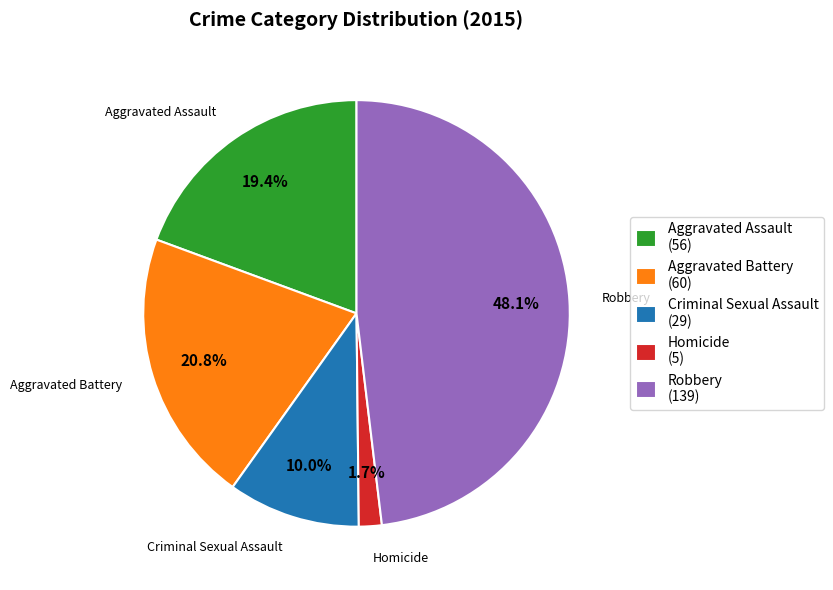

What is the ratio of the value at Robbery (139) to the value at Aggravated Assault (56)?

2.5